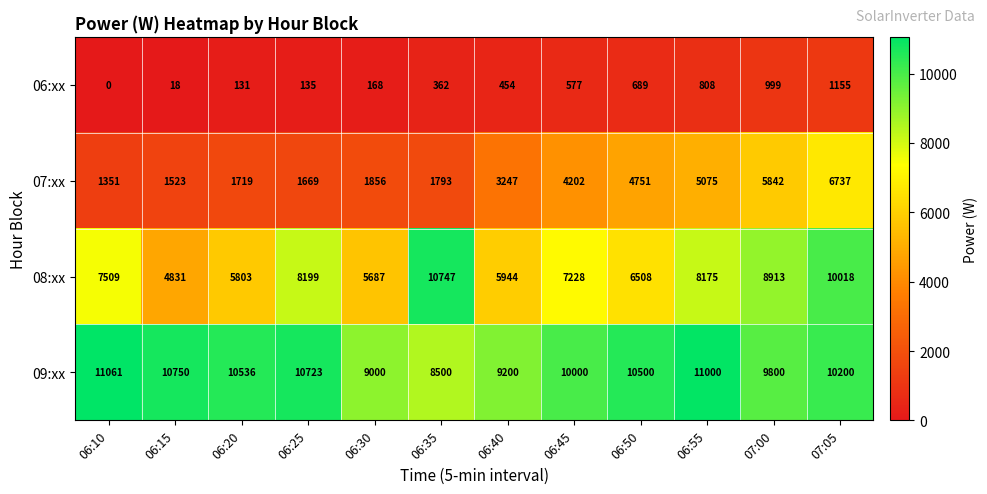

What is the sum of the 08:xx values at 06:20 and 06:30?

11490